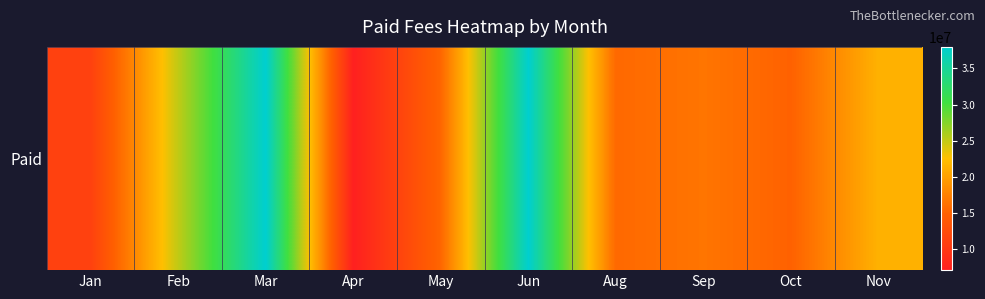

What is the smallest value displayed?

7000000